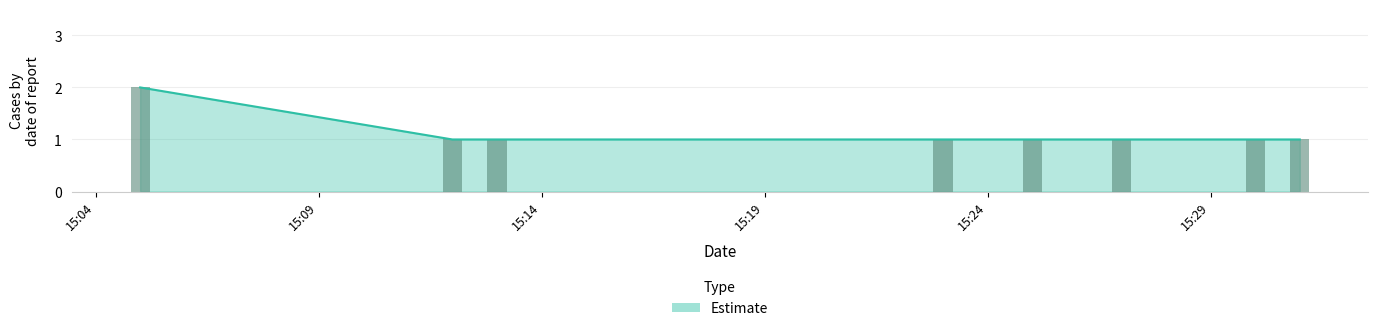

What position from the left is 2019-03-14 15:30:00?

7